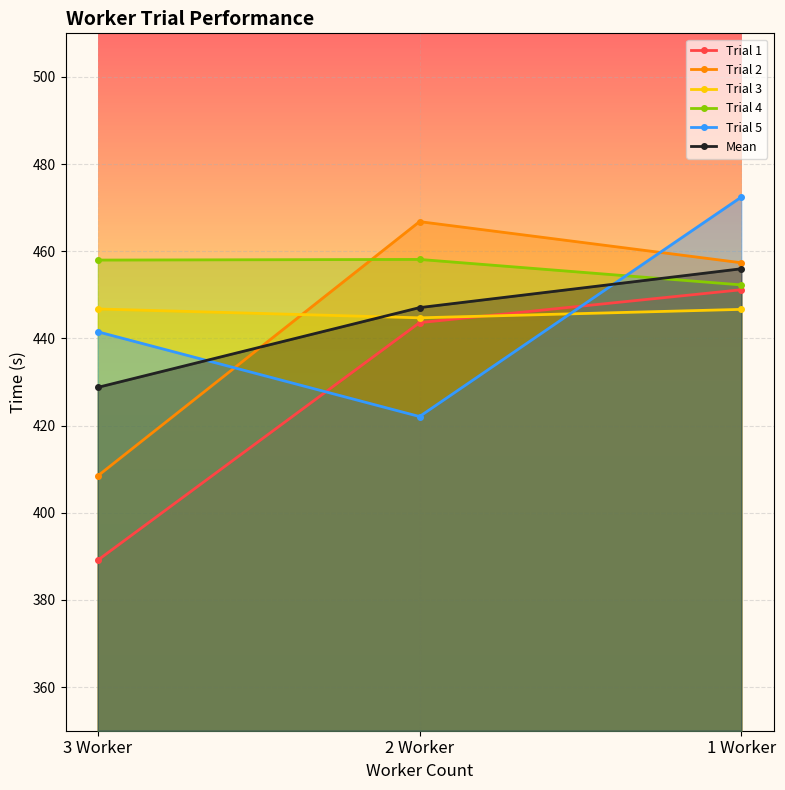

What is the sum of the Trial 5 values at 2 Worker and 1 Worker?

894.5